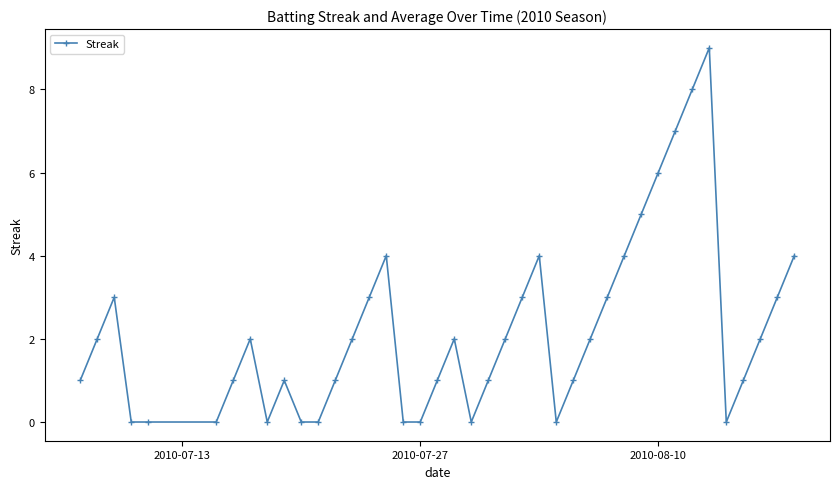

True or false: the data has more than 0 interior local peaks.

True